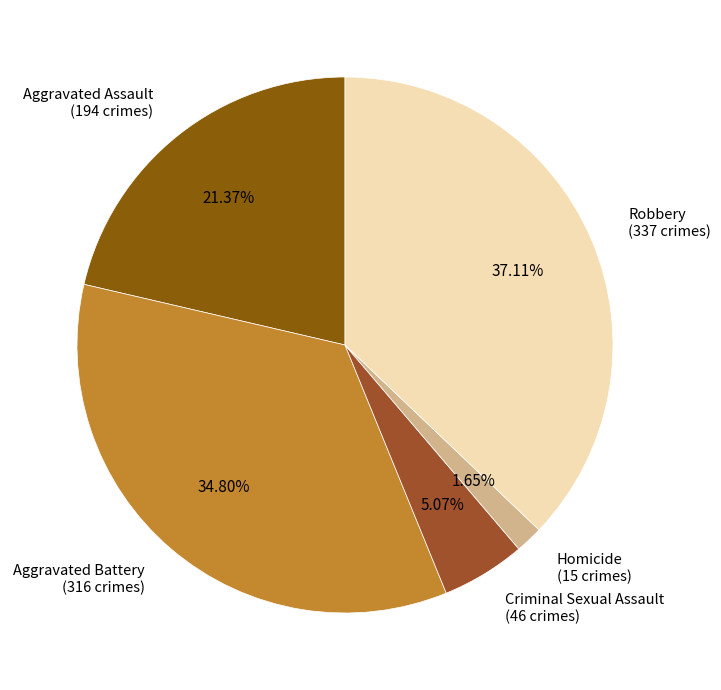

To the nearest percent, what is the difference between the Homicide and Aggravated Assault slice percentages?

20%